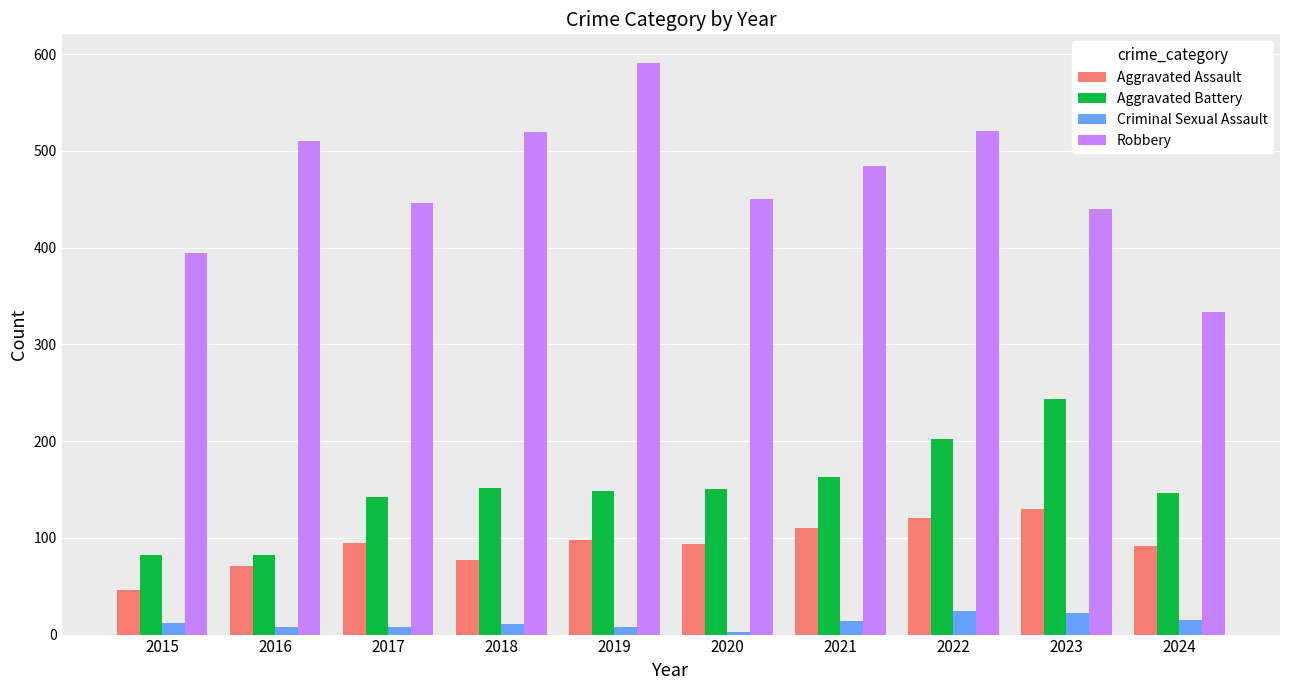

What is the average value of the Aggravated Battery series?

151